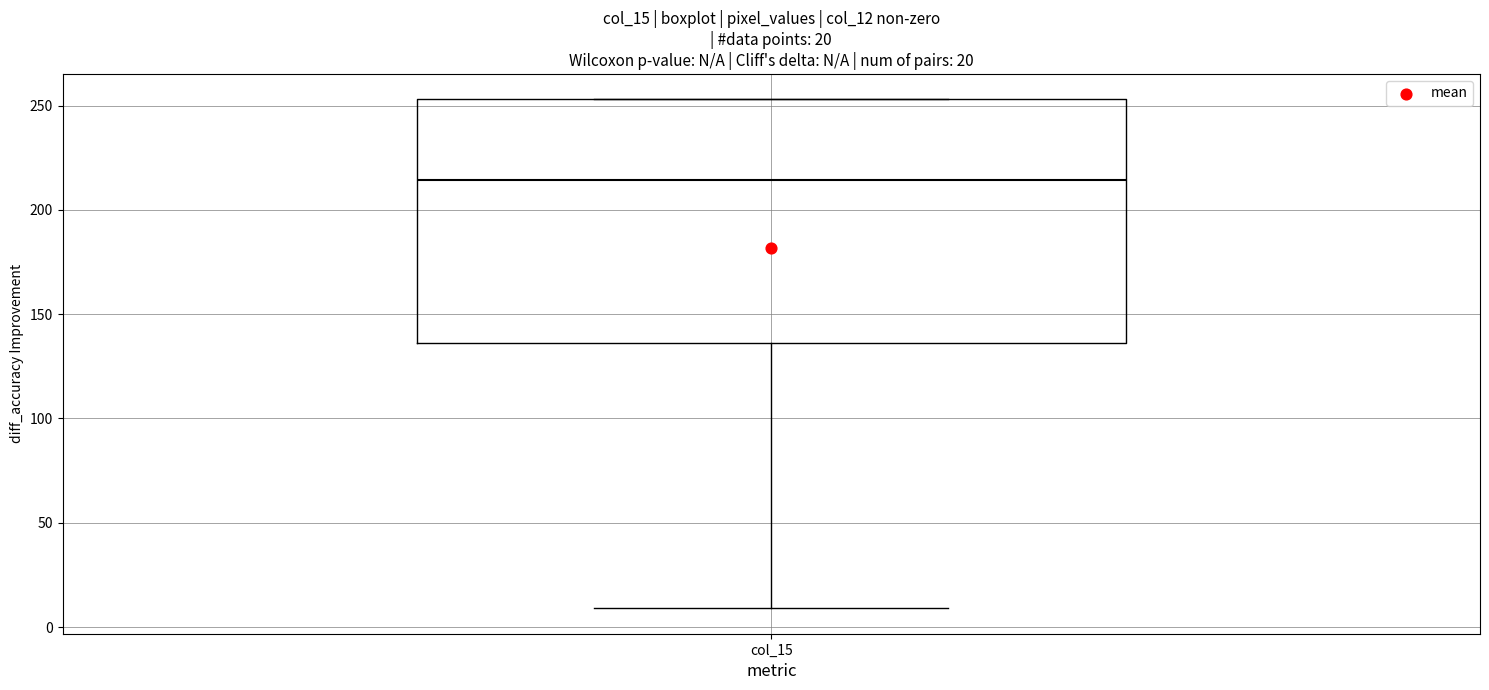

Read this box plot against the y-axis: the position of the median line, the range covered by the box, and the ends of both whiskers. The values are not printed on the chart, so give them approximately, as read against the axis.

median 215, box 135 to 255, whiskers 10 to 255